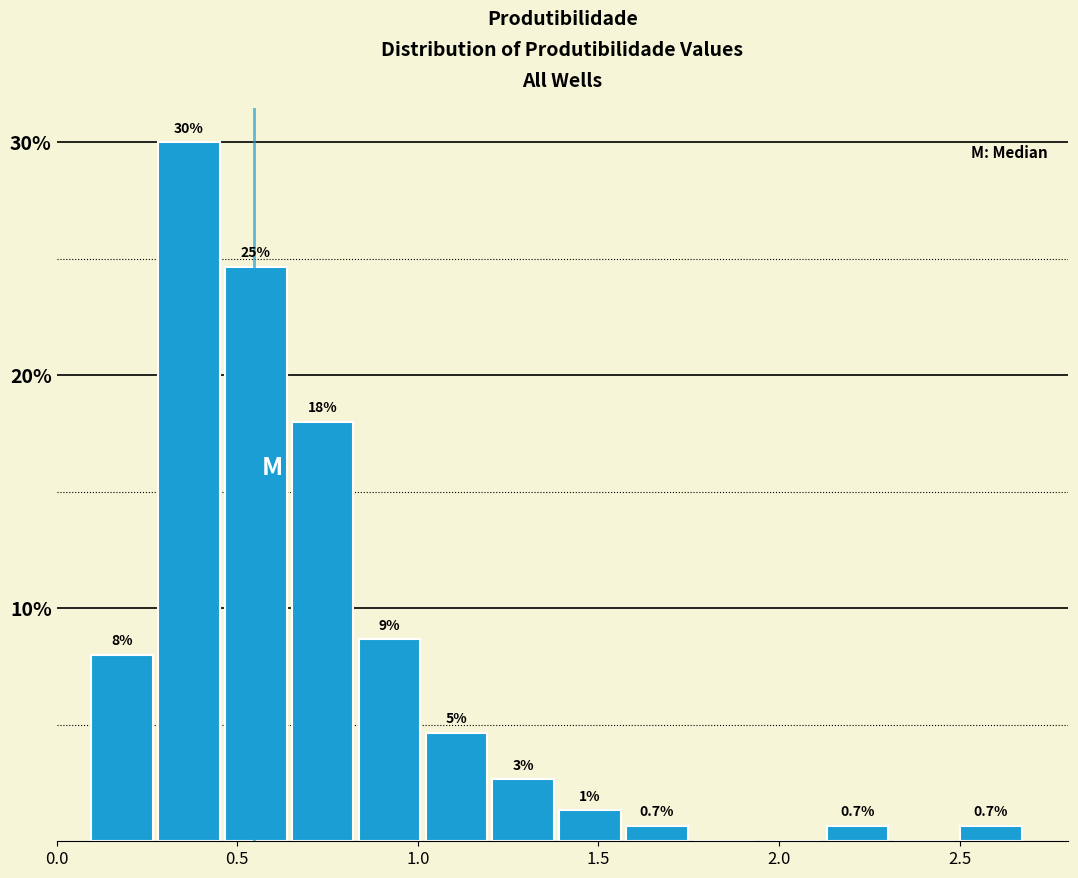

Around what value on the x-axis is the tallest bar? Give the approximate position of its centre, as read against the axis.

0.35